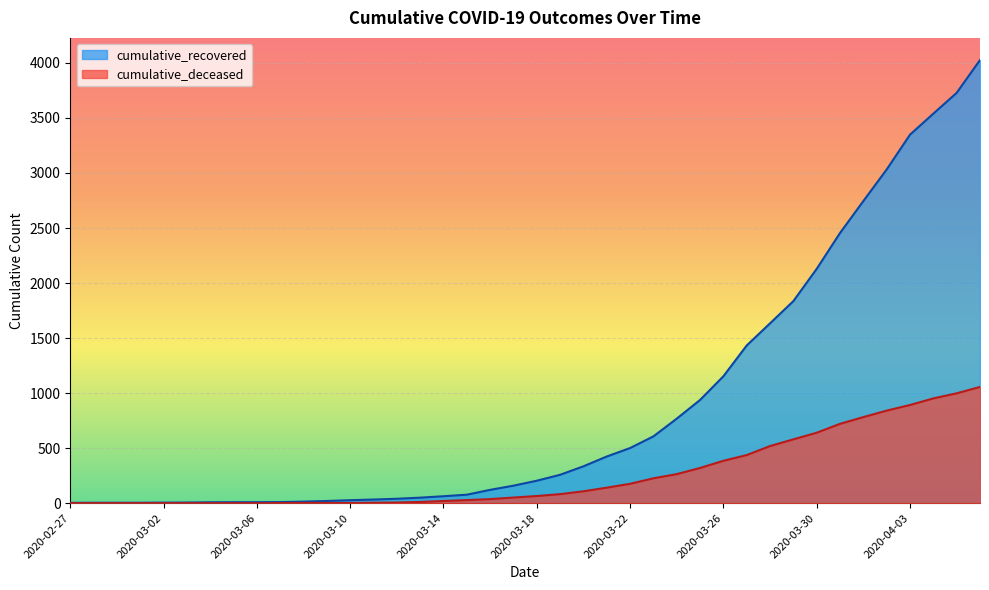

What is the label of the 10th point from the right?

2020-03-28